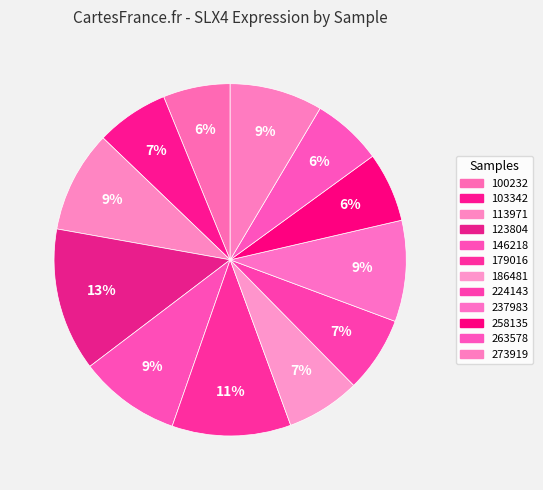

How many slices are in this pie chart?

12